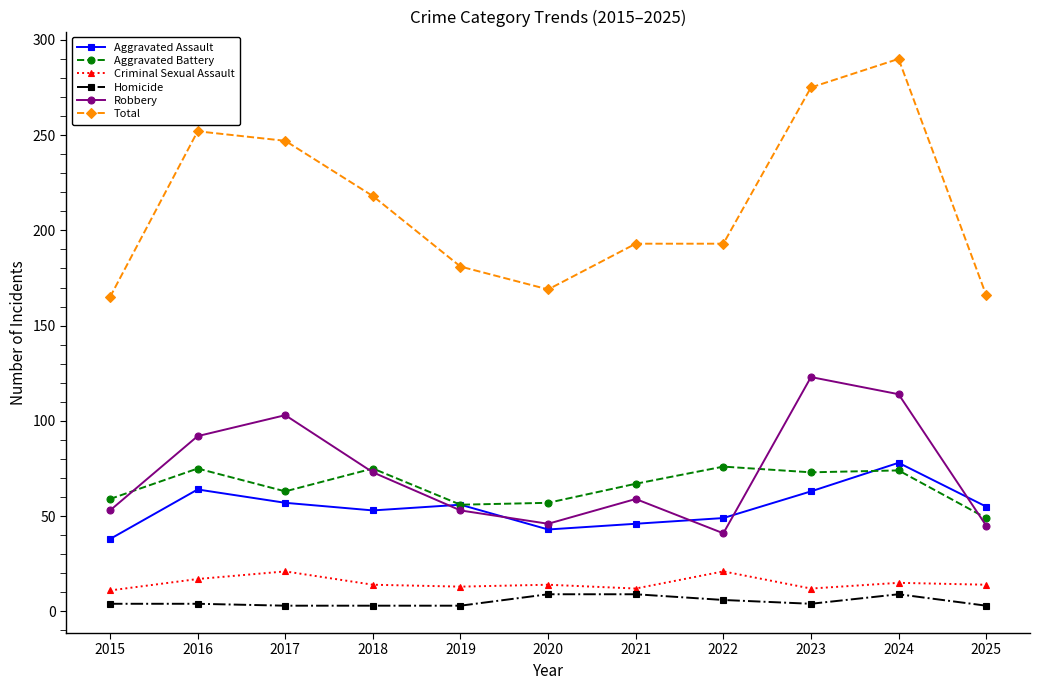

Which series has the largest total across all categories?

Total